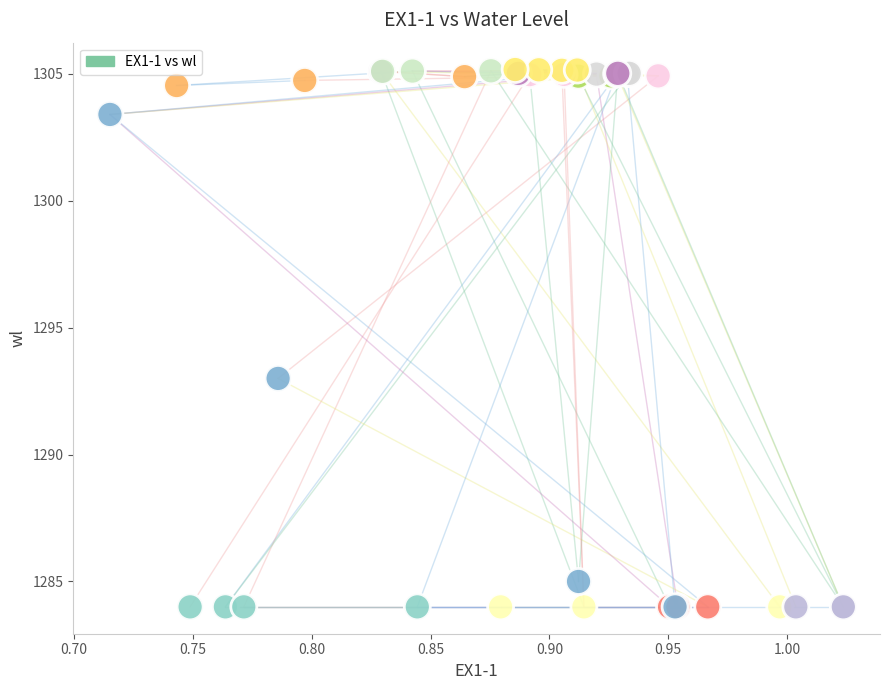

What Y value in the scatter plot is closest to 1294?

1293.0